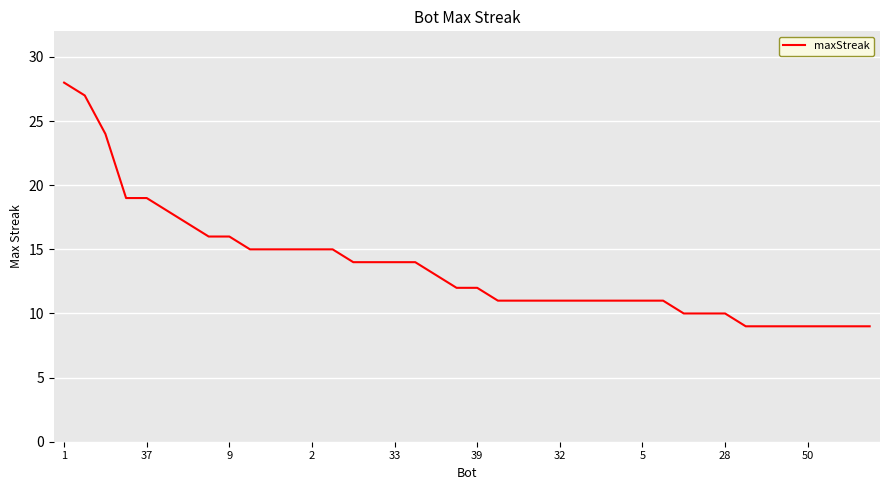

What is the difference between the maximum and minimum values?

19